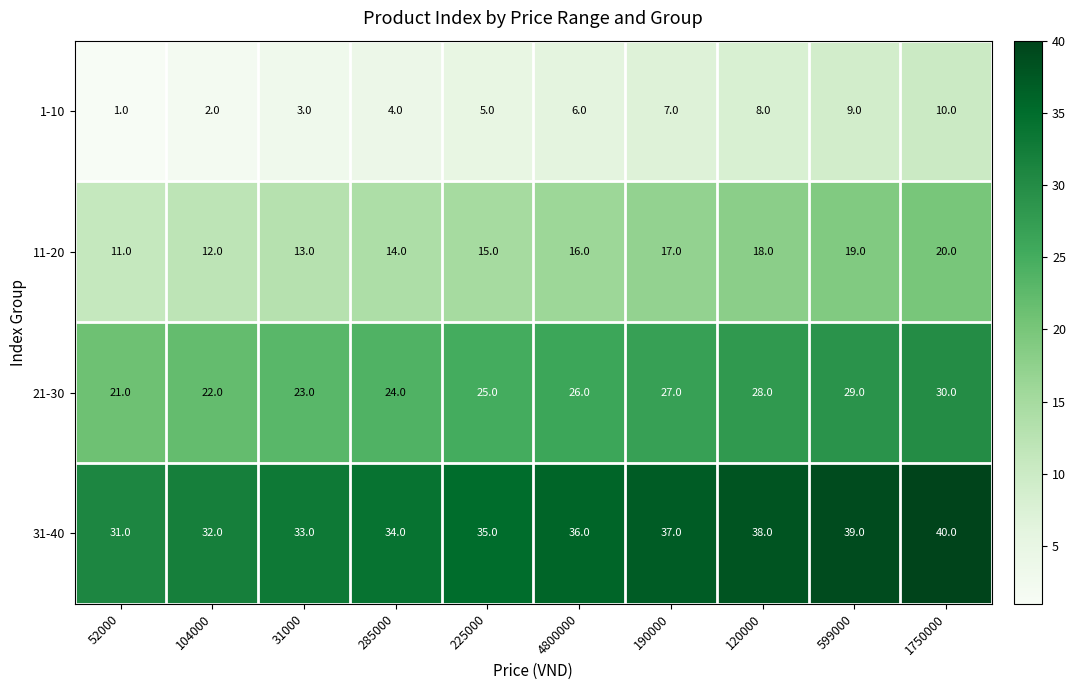

What is the difference between the highest and lowest values at 599000?

30